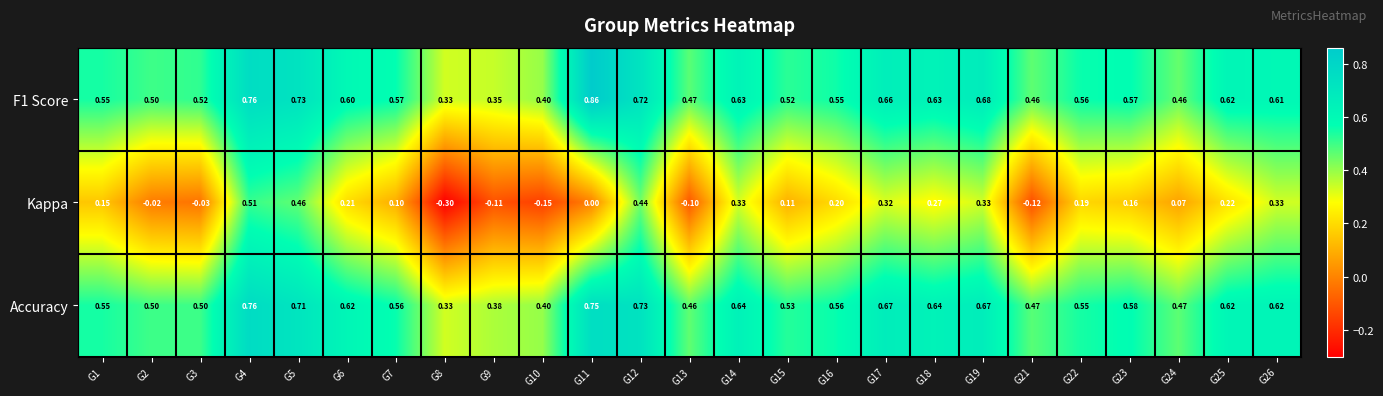

How many negative values does the Kappa series have?

7